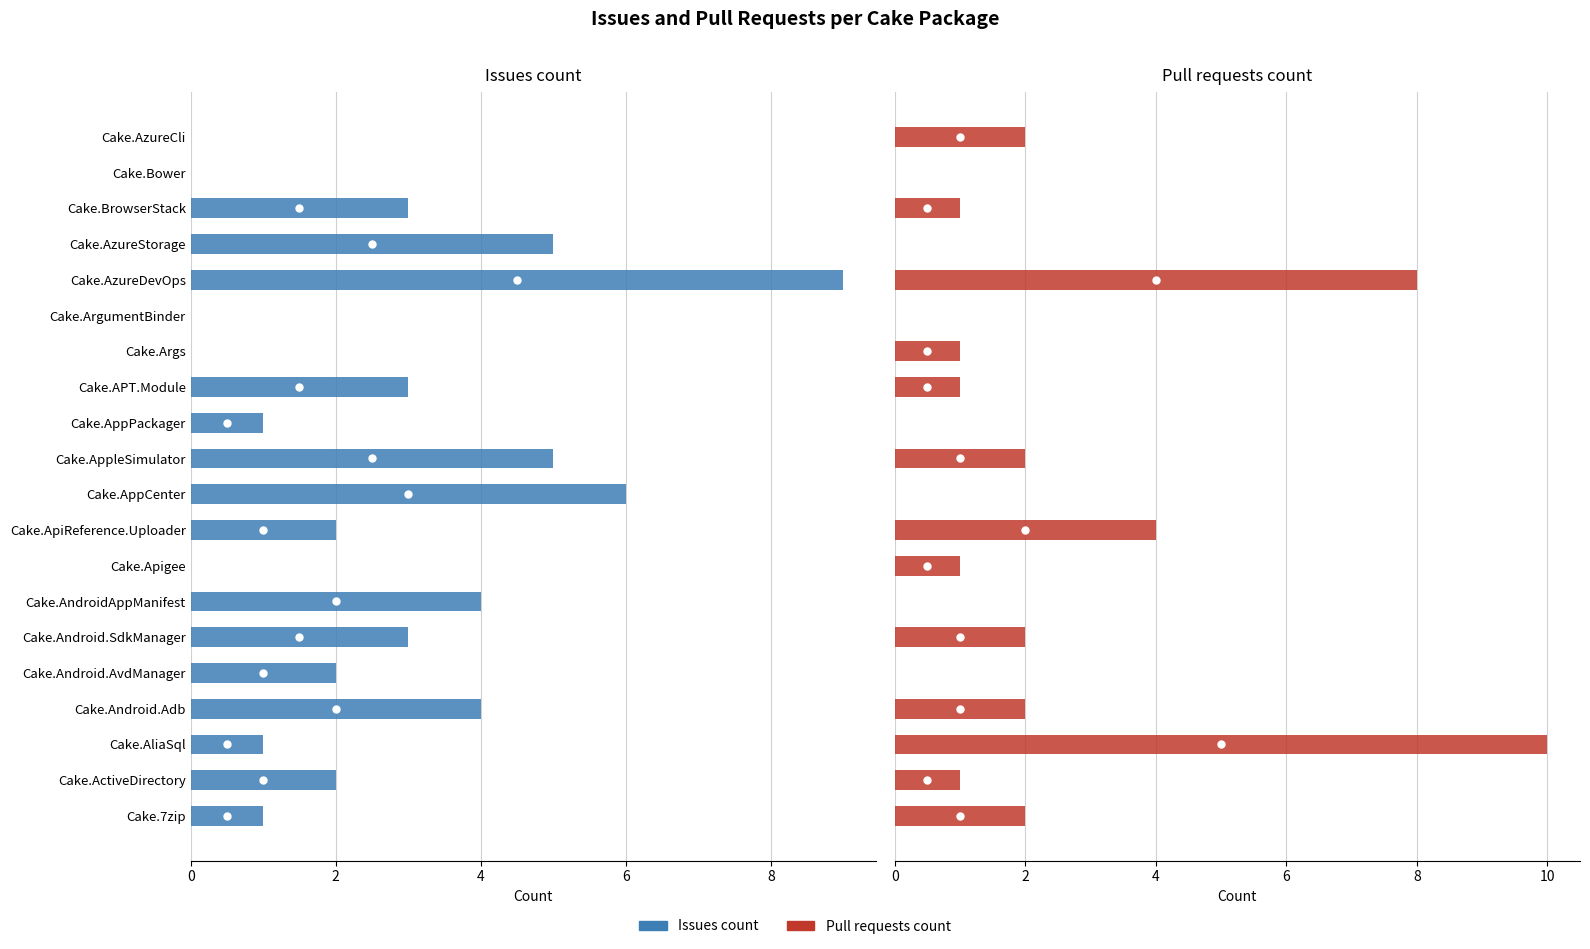

Reading left to right, list all the values displayed in this chart.

Issues count: 1	2	1	4	2	3	4	0	2	6	5	1	3	0	0	9	5	3	0	0
Pull requests count: 2	1	10	2	0	2	0	1	4	0	2	0	1	1	0	8	0	1	0	2